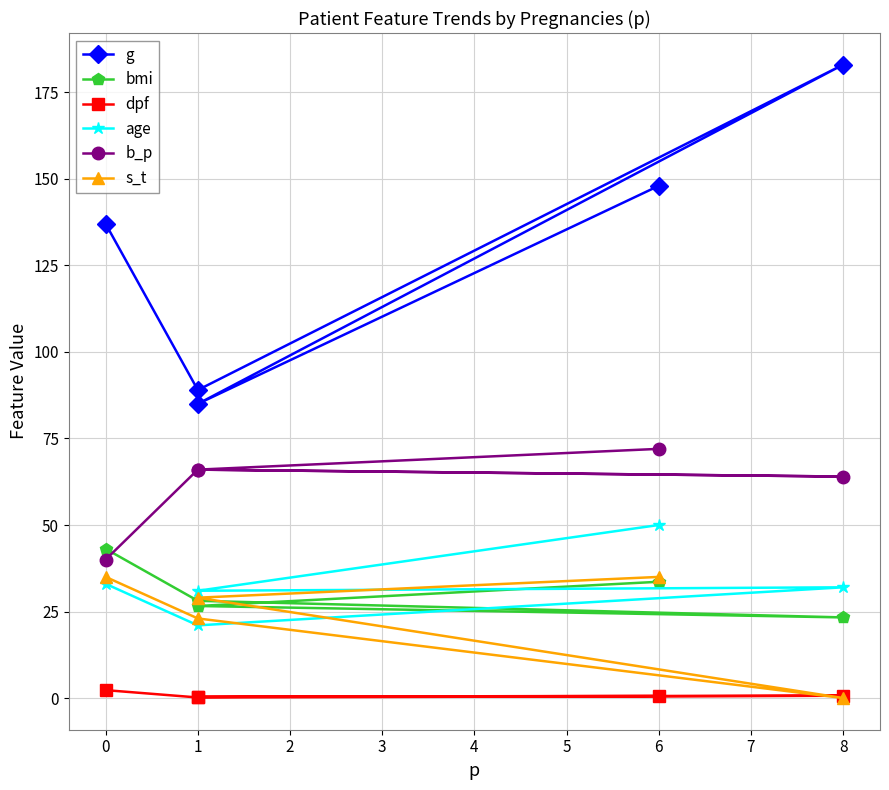

At which category does b_p reach its first local valley?

8